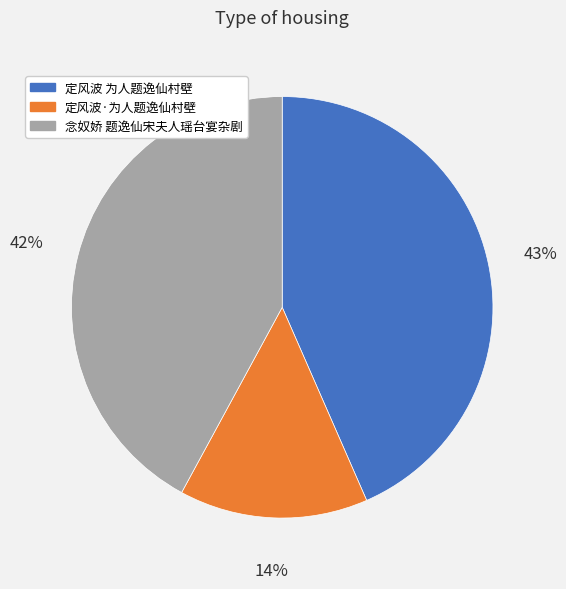

Is 定风波 为人题逸仙村壁 the majority of the pie?

No